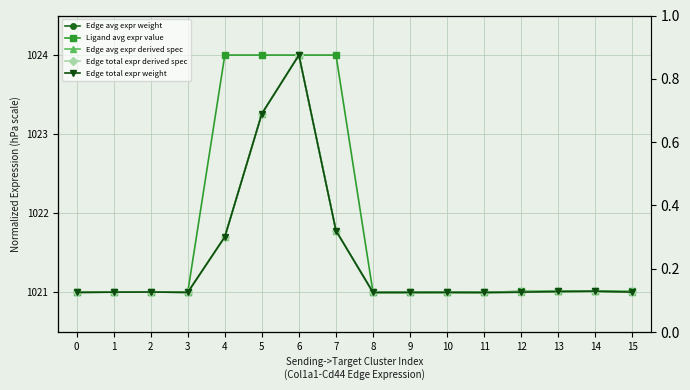

Which category has the highest value across all series?

6